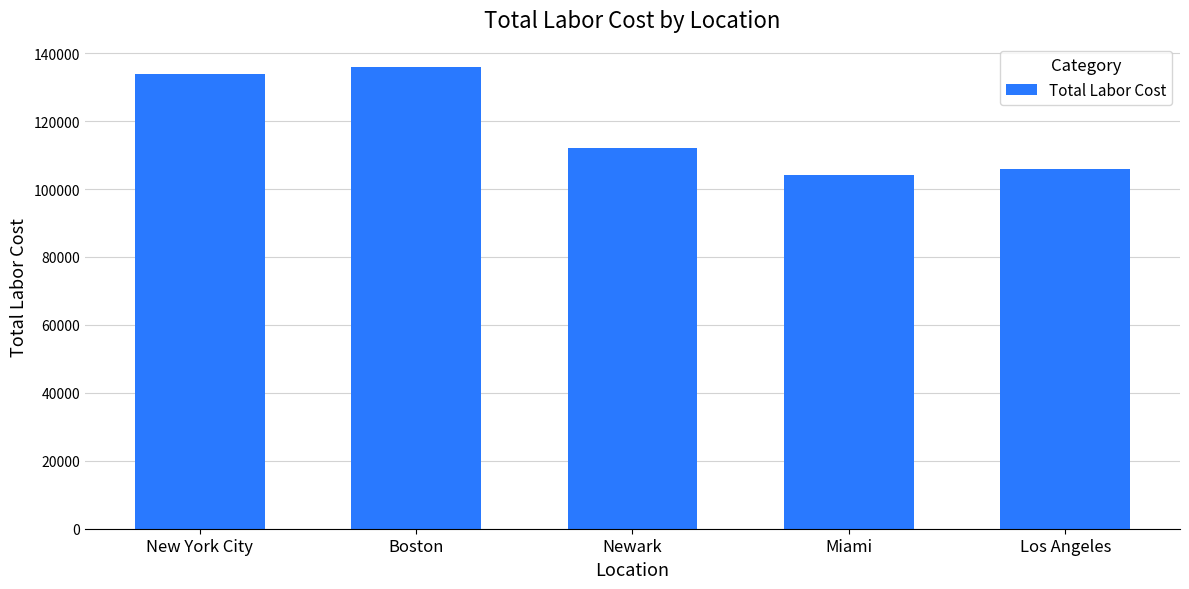

How many series are shown in this chart?

1